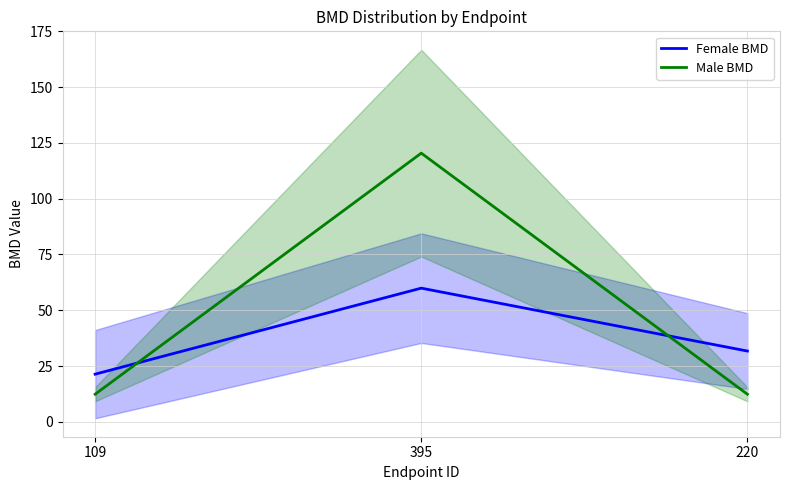

At which label does Male BMD reach its peak?

395